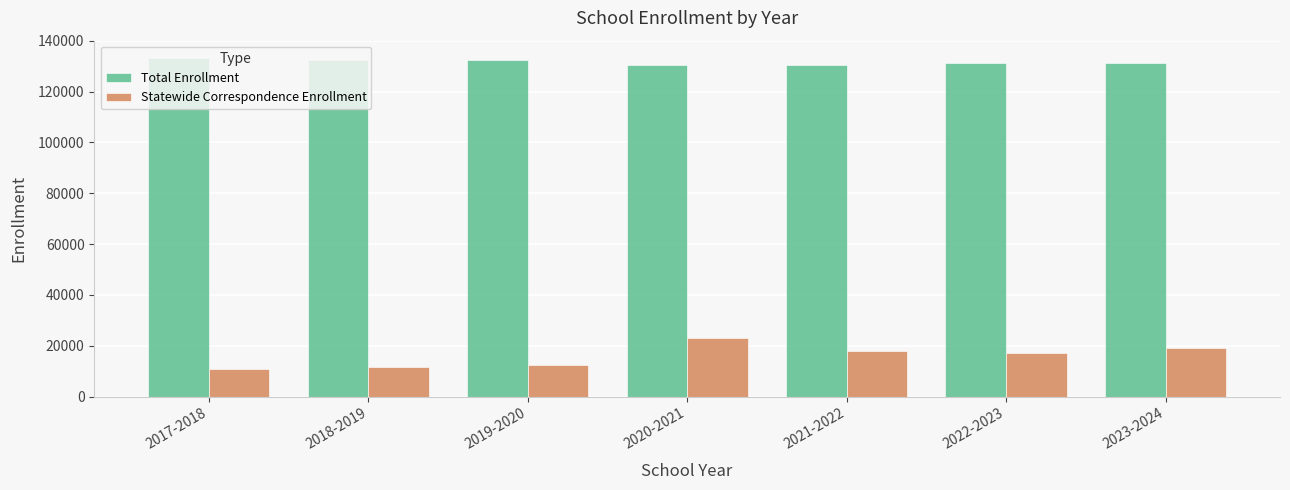

What is the spread (max minus min) of values at 2018-2019?

120980